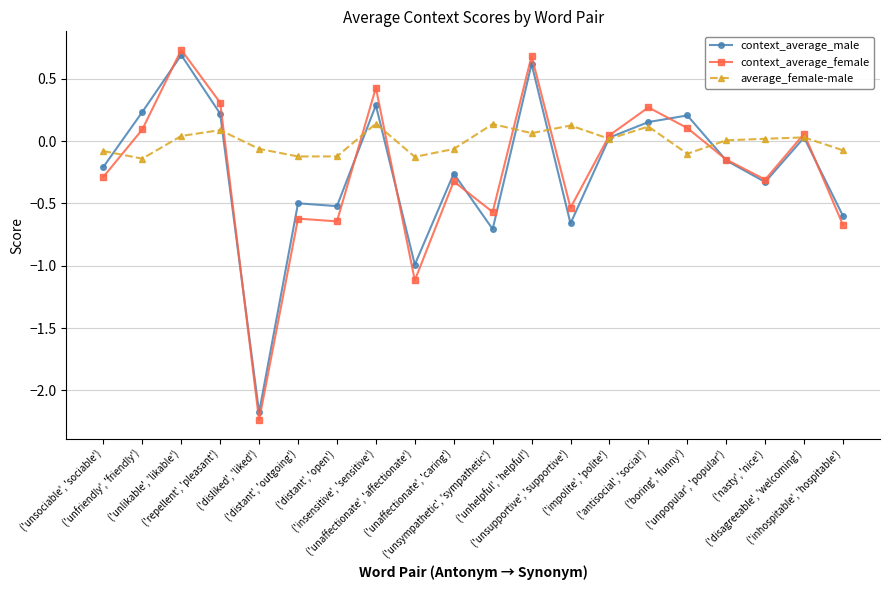

Is the value of context_average_male at ('distant', 'outgoing') greater than the value of average_female-male at ('unsympathetic', 'sympathetic')?

No